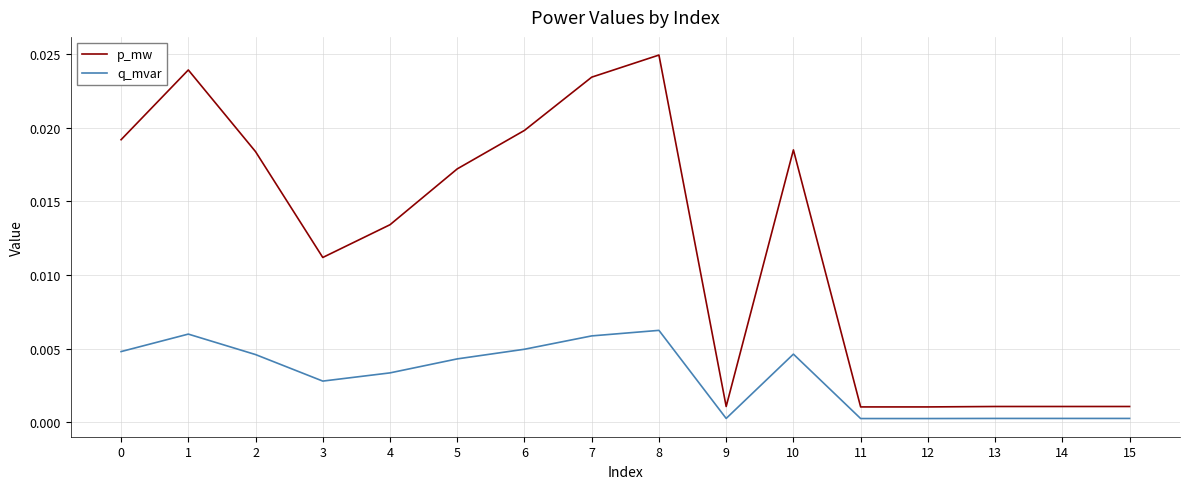

List the series in order of their peak value, lowest first.

q_mvar, p_mw